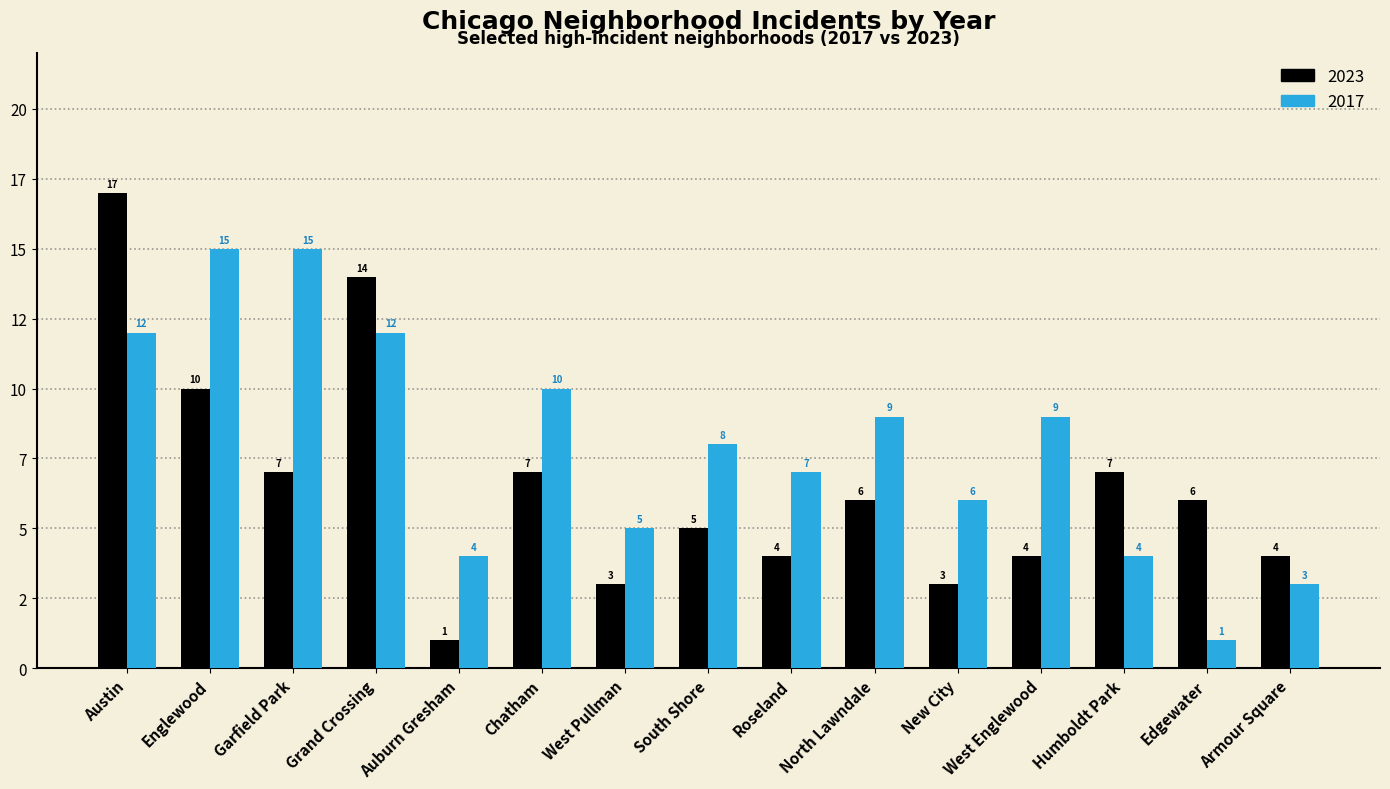

What is the difference between the 2017 values at Garfield Park and North Lawndale?

6